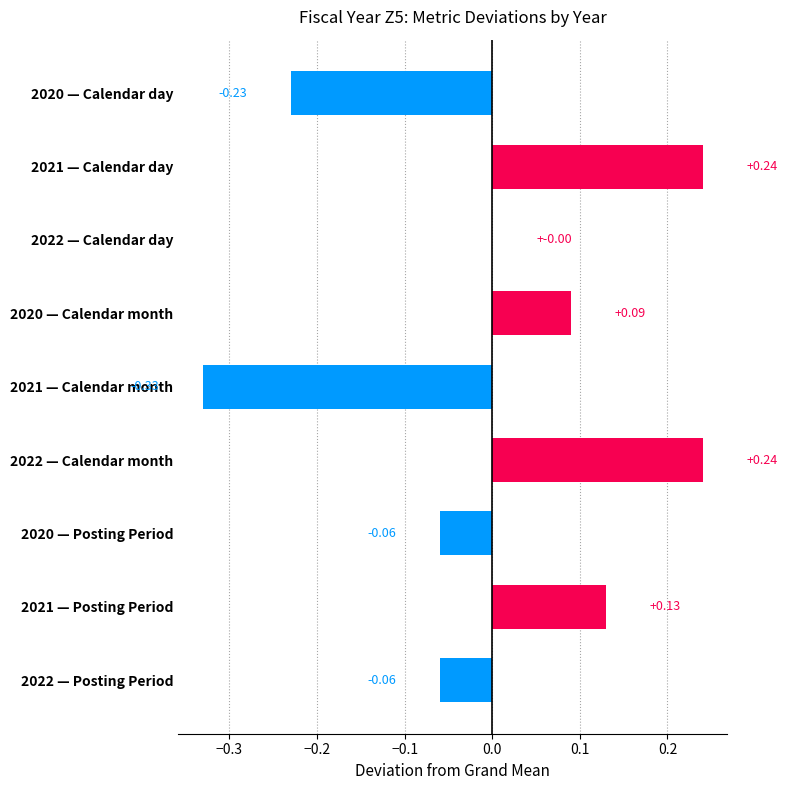

Between 2021 — Posting Period and 2020 — Posting Period, which is larger?

2021 — Posting Period